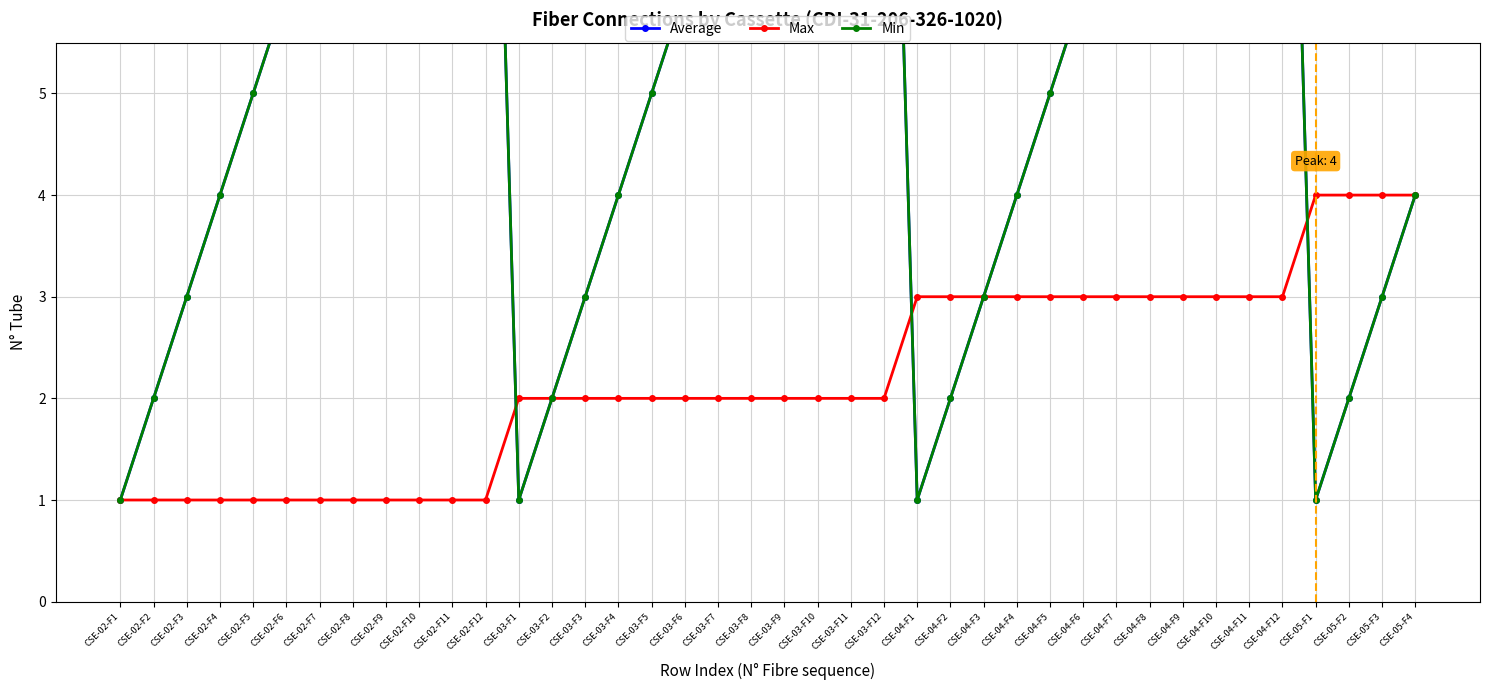

What is the value of the Average point at the 23rd from the left?

11